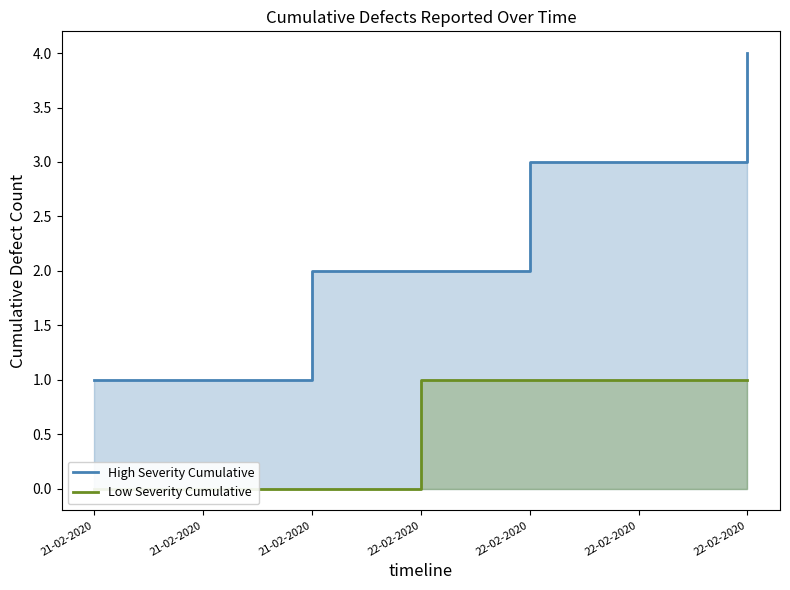

Which category has the lowest value in the High Severity Cumulative series?

21-02-2020